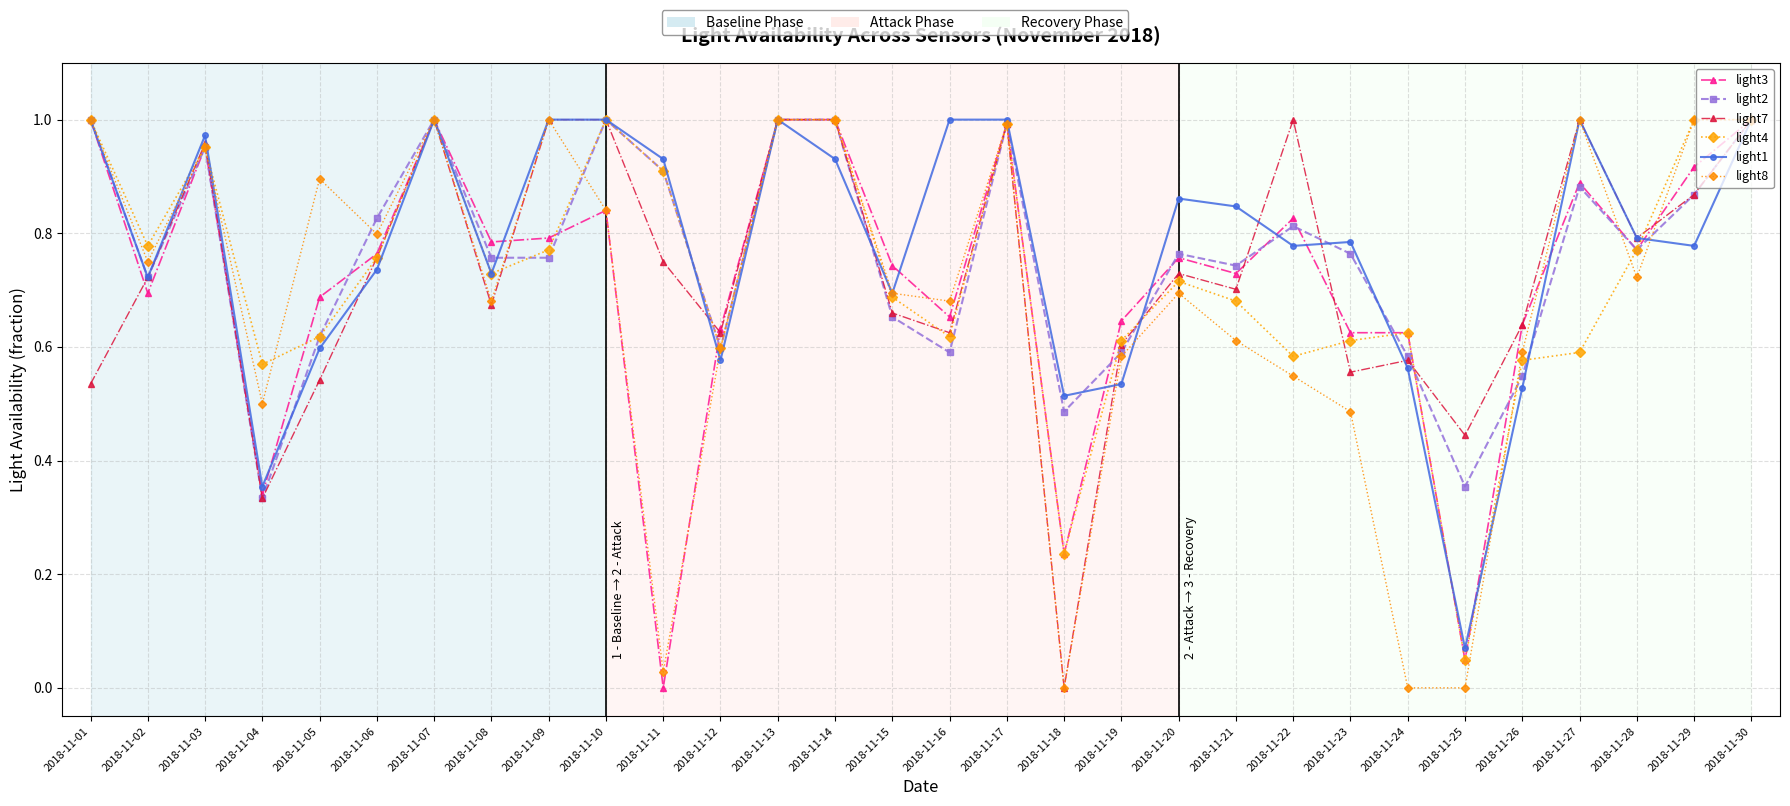

Count the number of categories in the chart.

30